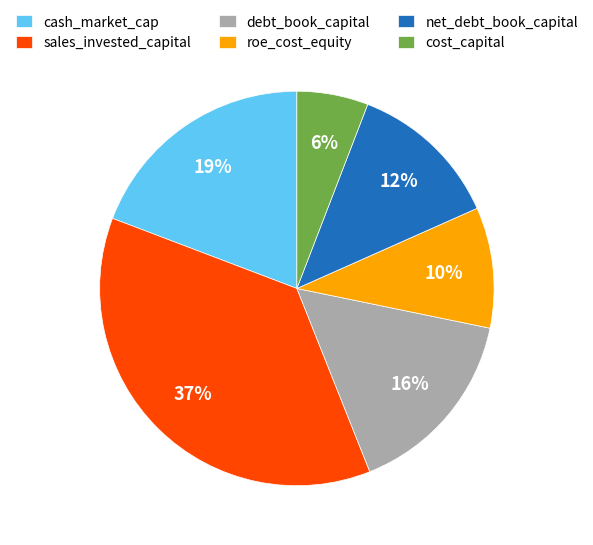

To the nearest percent, what is the difference between the largest and smallest slice percentages?

31%